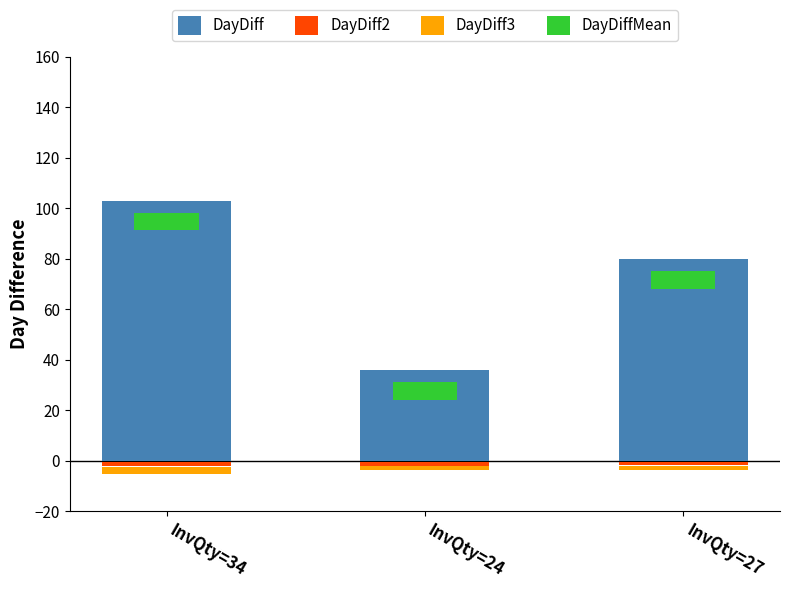

Which category has the highest value in the DayDiff2 series?

InvQty=27